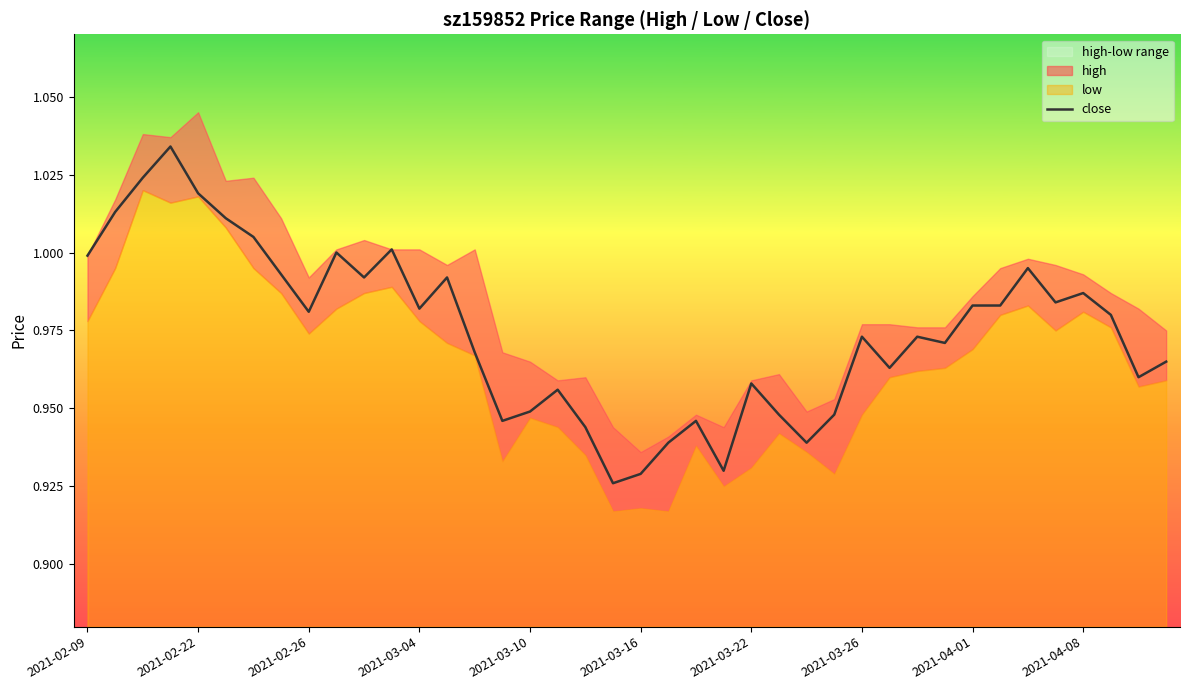

How many interior local valleys (lower than both neighbors) does the data have?

11